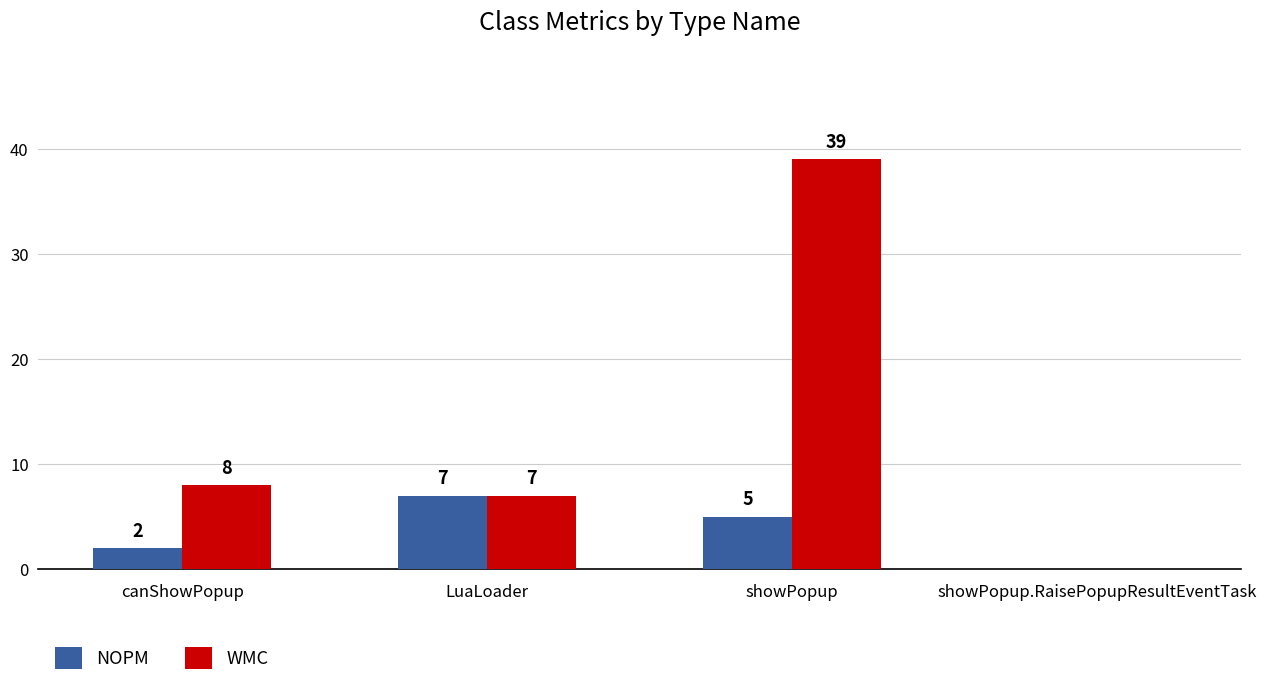

What is the sum of the WMC values at LuaLoader and showPopup?

46